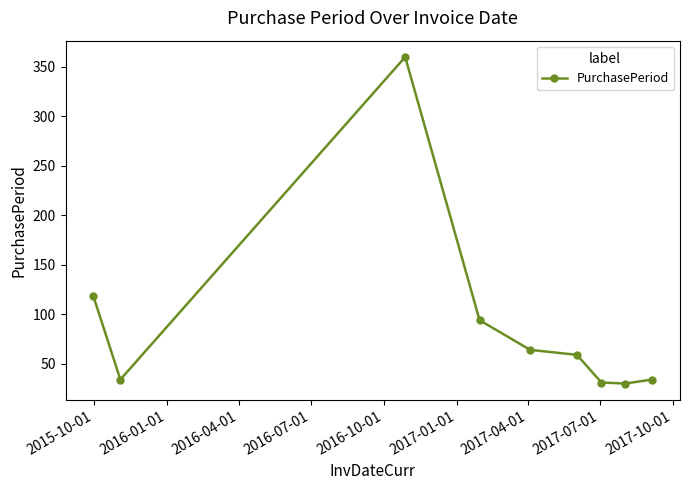

How many lines are shown in the chart?

1